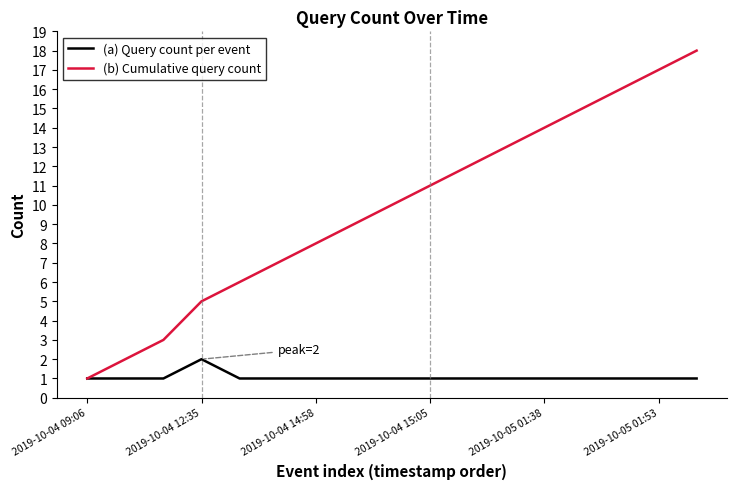

Which series has the largest range (max minus min)?

(b) Cumulative query count